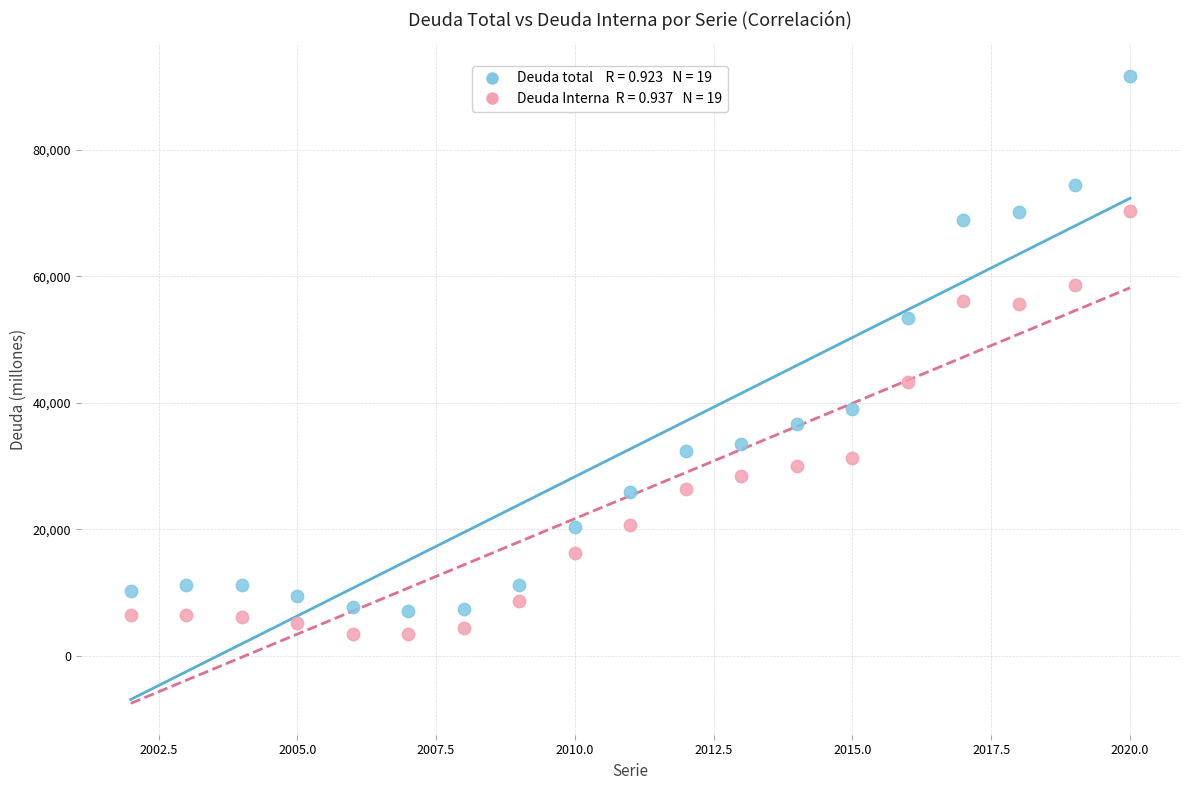

Across all data points, what is the range of Y values (max minus min)?

88187